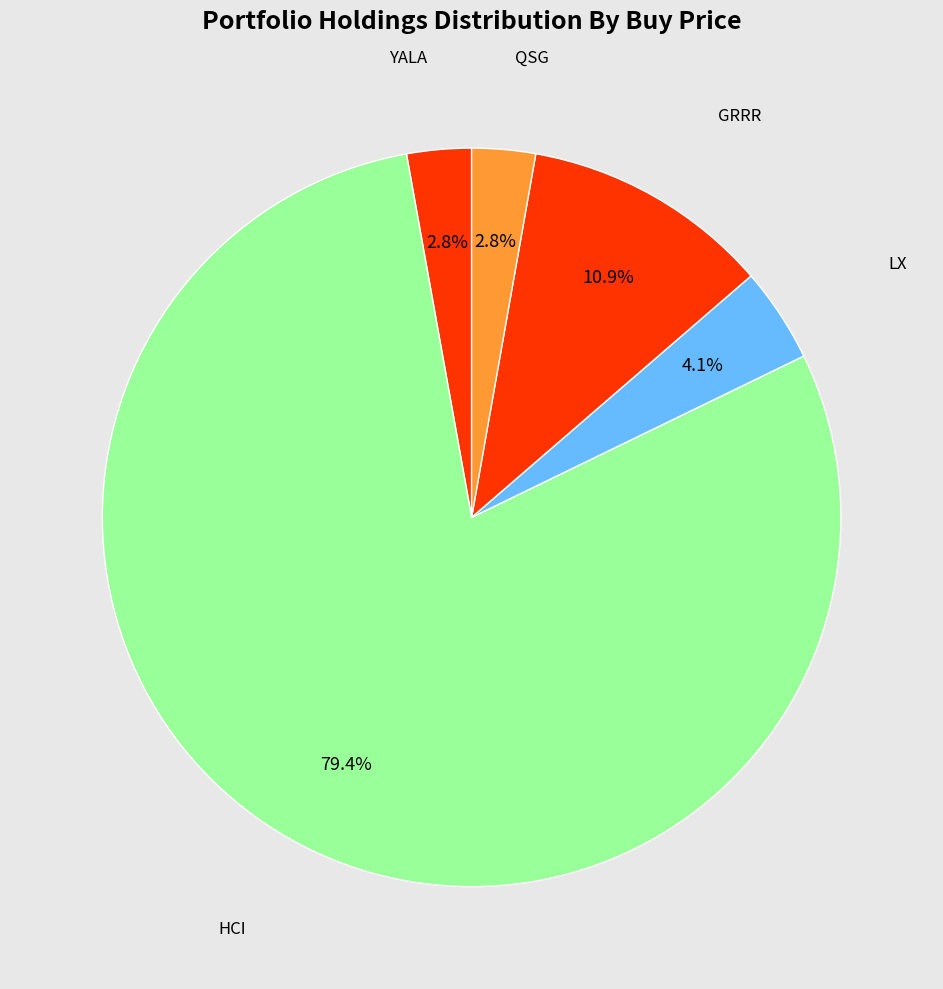

How many slices are in this pie chart?

5